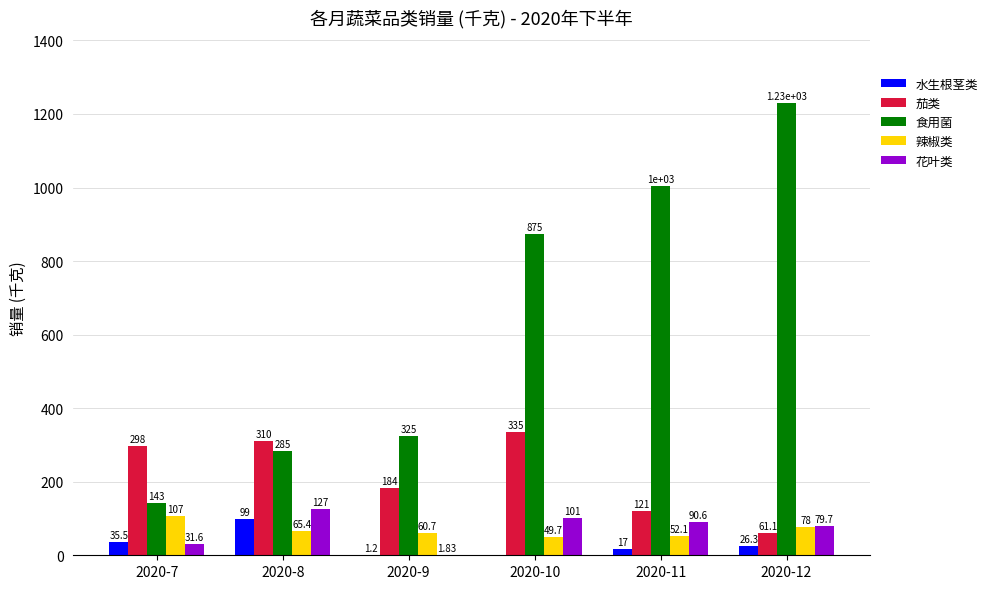

Is it true that 食用菌 equals 284.6 at 2020-8?

True